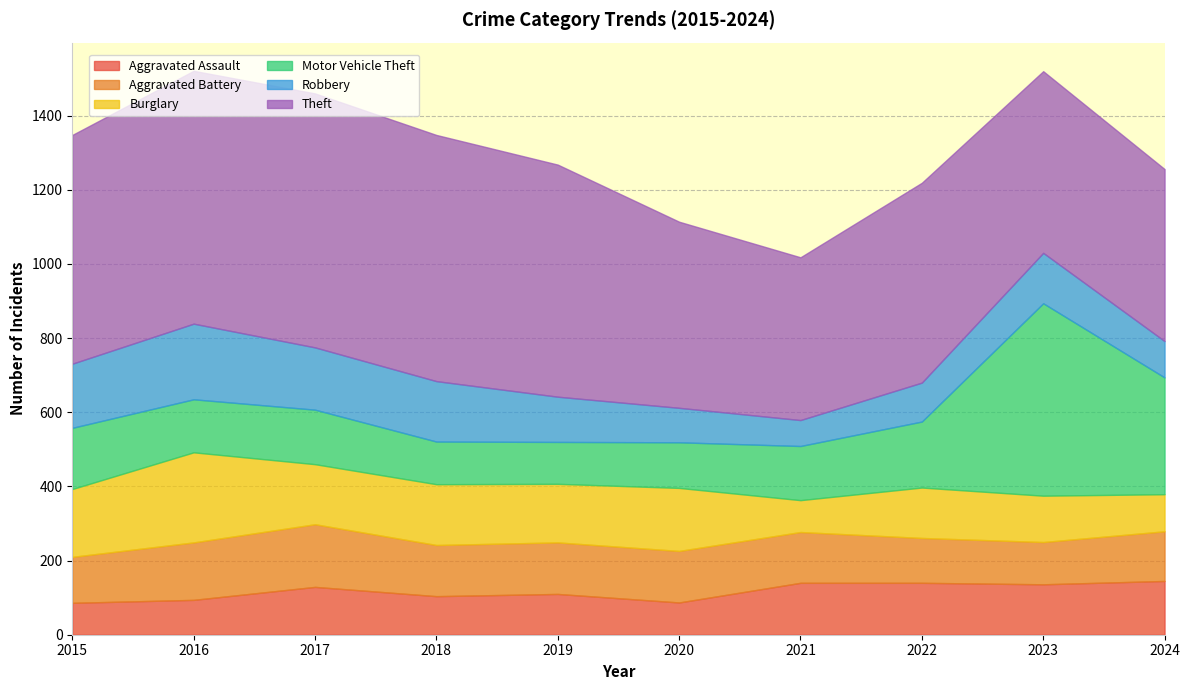

What are all the series names shown in the legend?

Aggravated Assault, Aggravated Battery, Burglary, Motor Vehicle Theft, Robbery, Theft